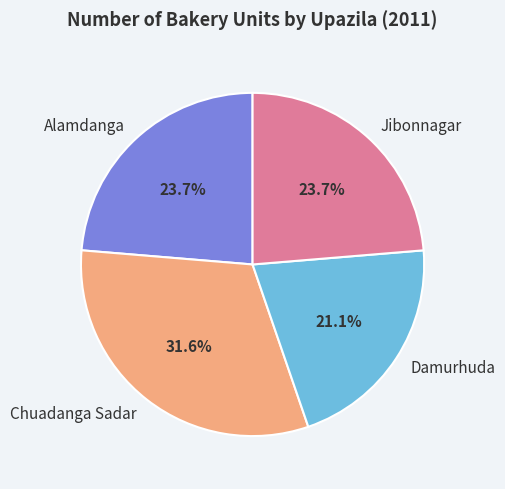

Does Alamdanga represent more than half of the total?

No